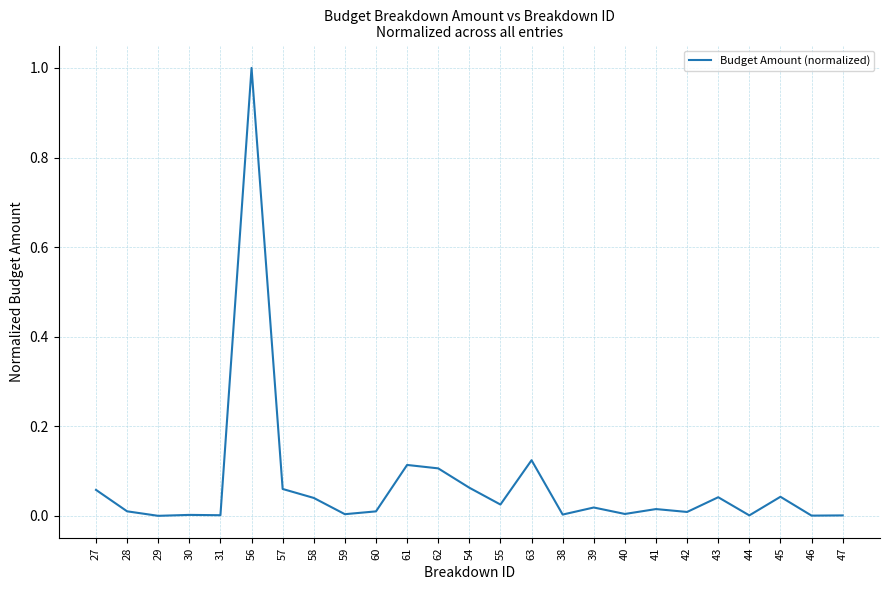

The value at 43 is 0.1. True or false?

False